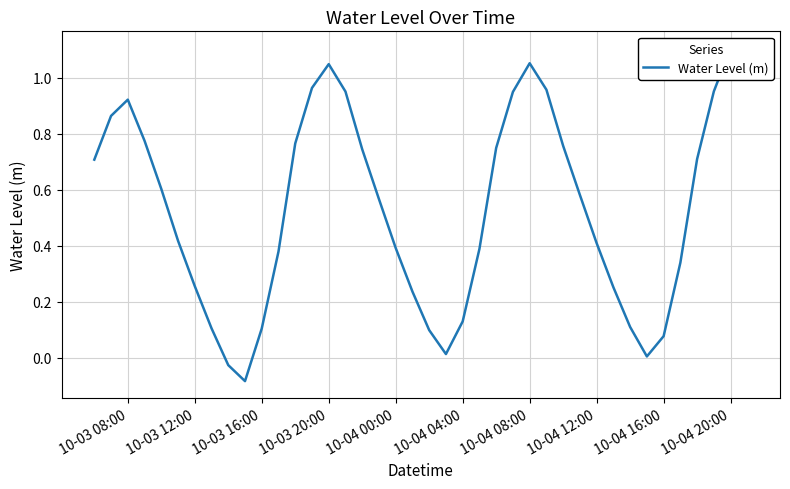

How many values are above zero?

38